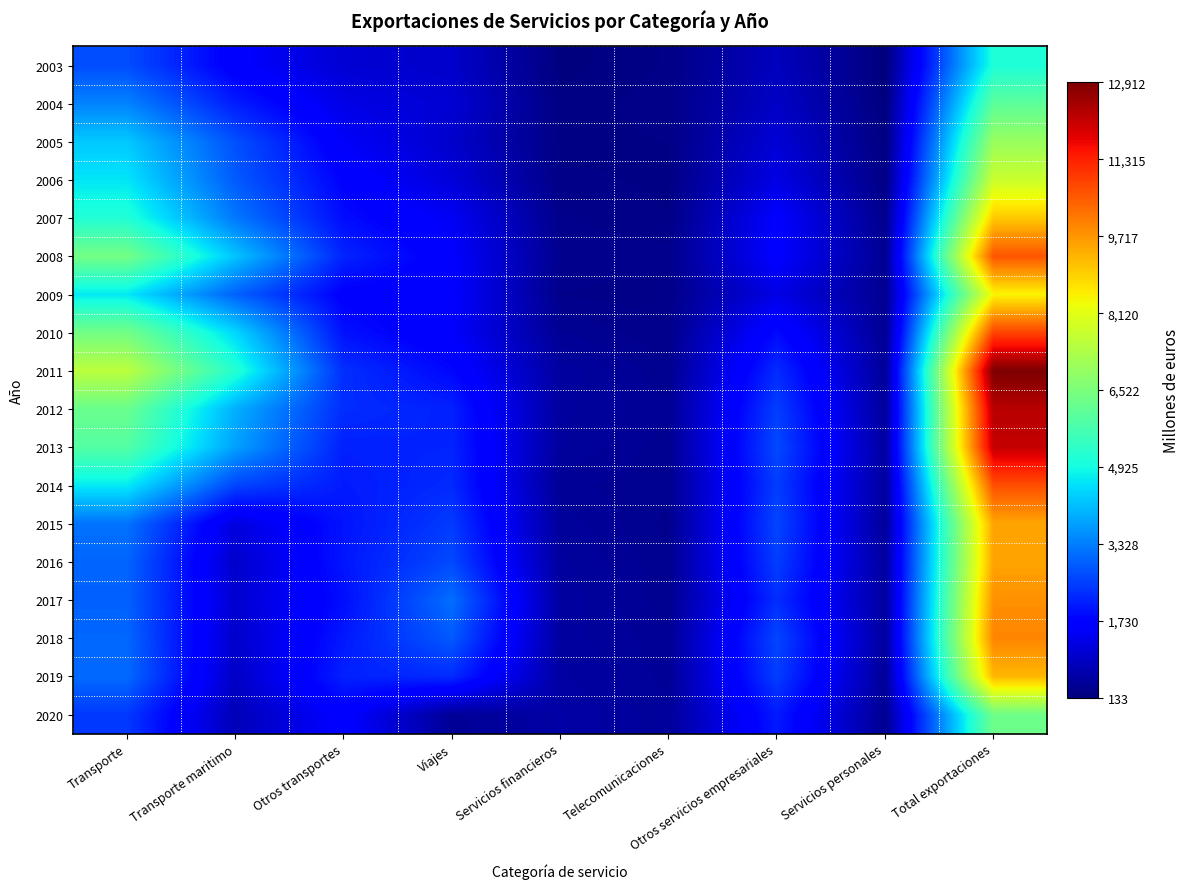

Which series has the widest spread of values?

2011